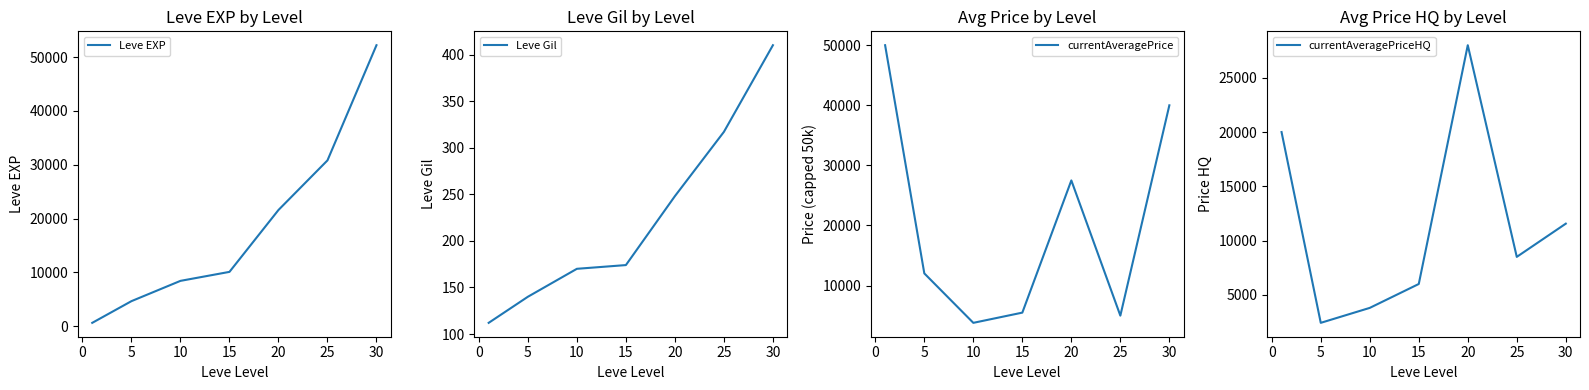

What is the smallest value displayed?

112.0